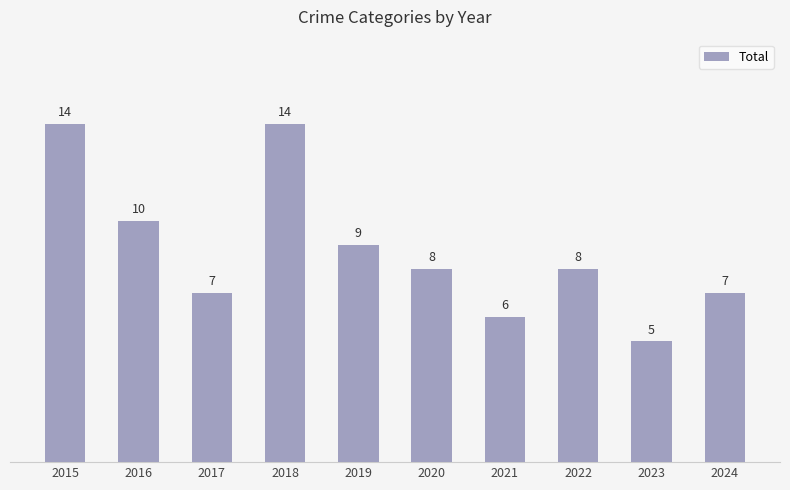

What is the value of the 8th bar from the left?

8